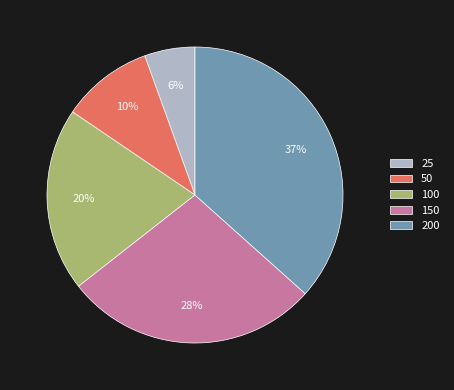

How many segments does this pie chart have?

5